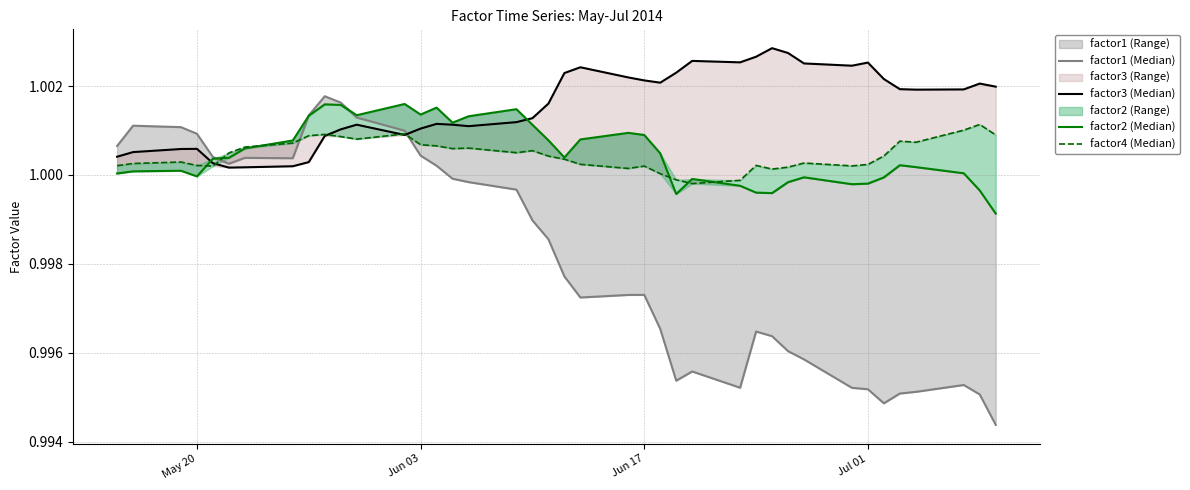

How many lines are shown in the chart?

4